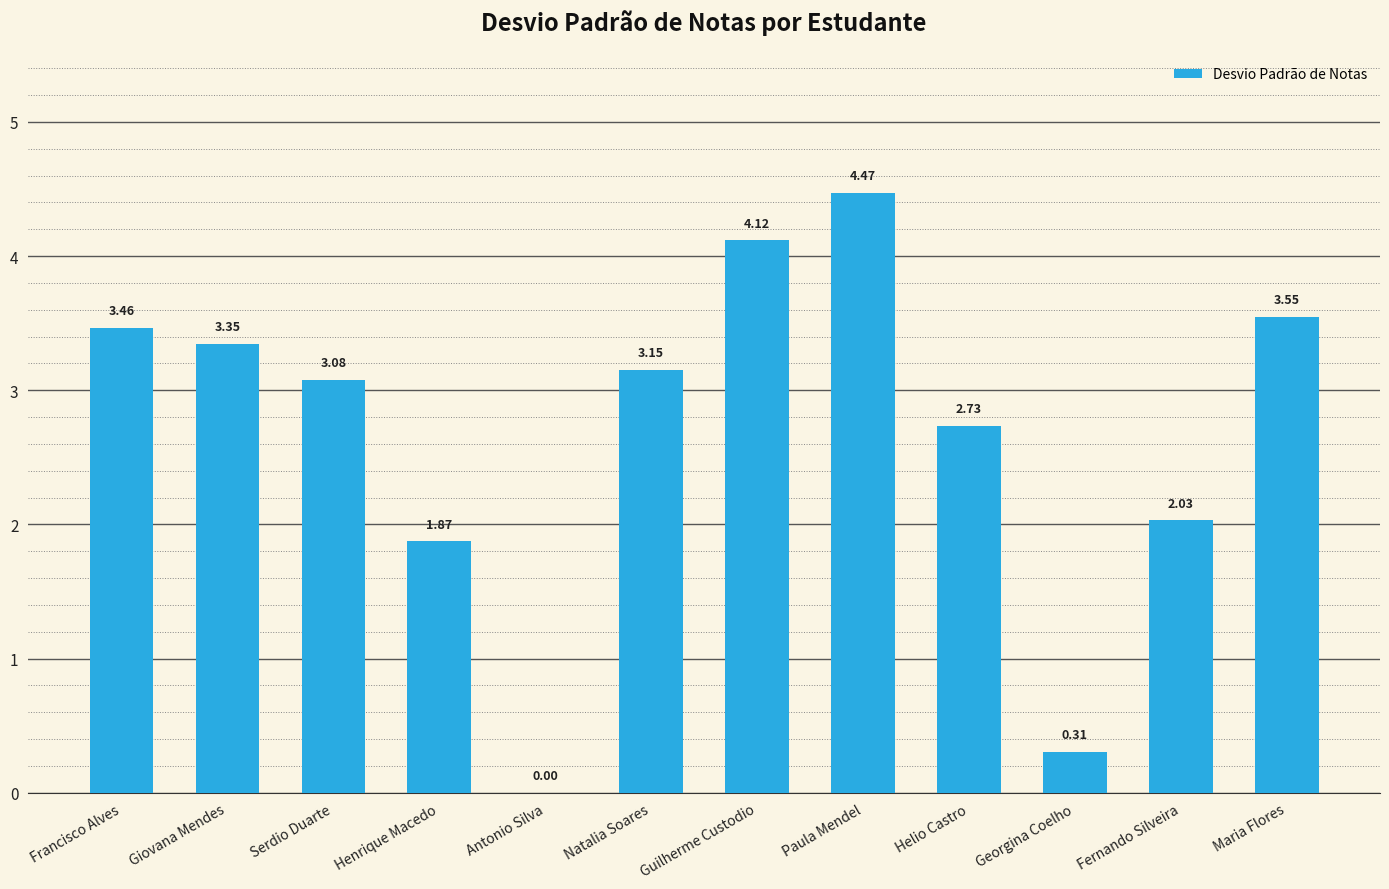

What is the sum of all values?

32.1